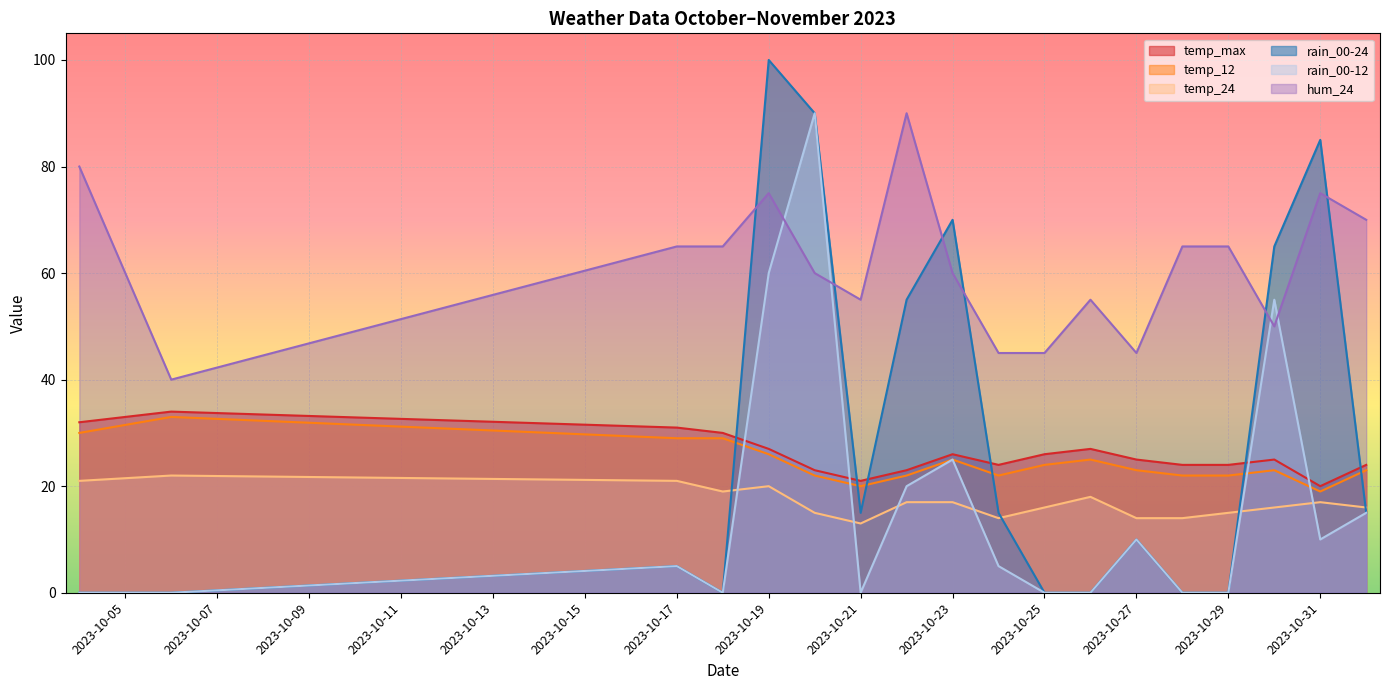

Which has a higher value, 2023-10-24 or 2023-10-28?

2023-10-24